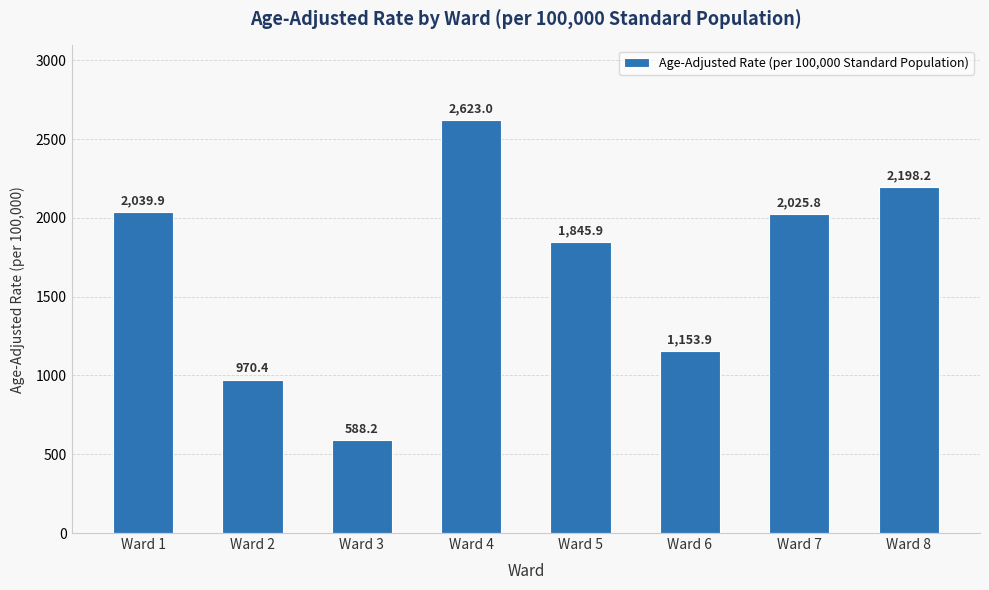

At which category does the chart reach its minimum across all series?

Ward 3